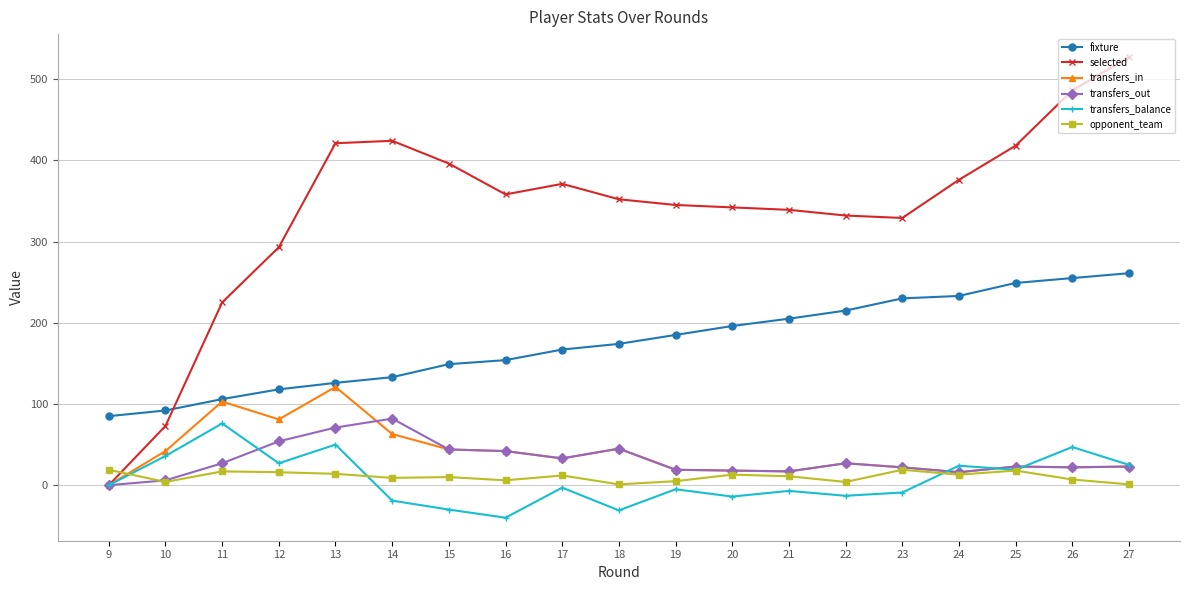

Which series has the widest spread of values?

selected